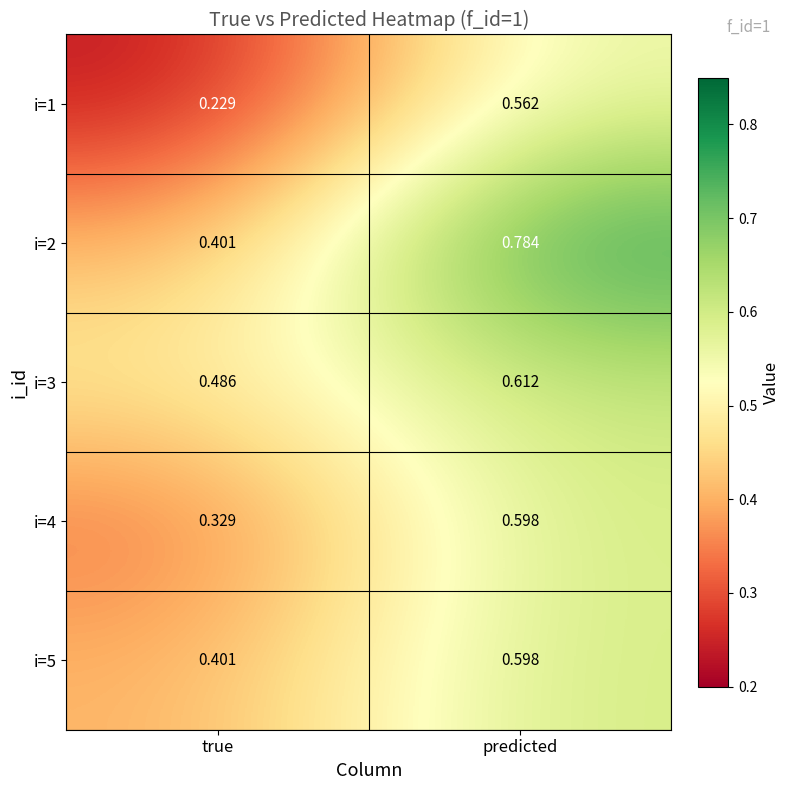

At which label does i=5 reach its peak?

predicted